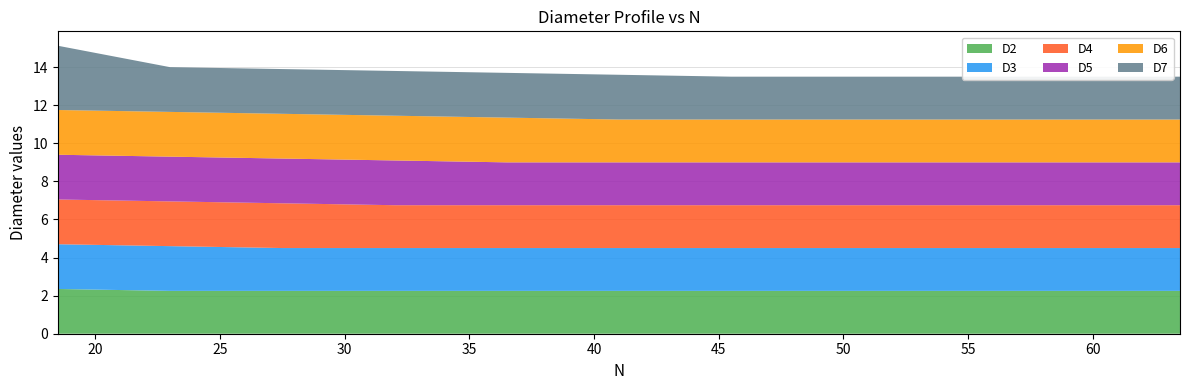

Reading left to right, list all the values displayed in this chart.

D2: 63.5=2.2	59.0=2.2	54.5=2.2	50.0=2.2	45.5=2.2	41.0=2.2	36.5=2.2	32.0=2.2	27.5=2.2	23.0=2.2	18.5=2.4
D3: 63.5=2.2	59.0=2.2	54.5=2.2	50.0=2.2	45.5=2.2	41.0=2.2	36.5=2.2	32.0=2.2	27.5=2.2	23.0=2.4	18.5=2.4
D4: 63.5=2.2	59.0=2.2	54.5=2.2	50.0=2.2	45.5=2.2	41.0=2.2	36.5=2.2	32.0=2.2	27.5=2.4	23.0=2.4	18.5=2.4
D5: 63.5=2.2	59.0=2.2	54.5=2.2	50.0=2.2	45.5=2.2	41.0=2.2	36.5=2.2	32.0=2.4	27.5=2.4	23.0=2.4	18.5=2.4
D6: 63.5=2.2	59.0=2.2	54.5=2.2	50.0=2.2	45.5=2.2	41.0=2.2	36.5=2.4	32.0=2.4	27.5=2.4	23.0=2.4	18.5=2.4
D7: 63.5=2.2	59.0=2.2	54.5=2.2	50.0=2.2	45.5=2.2	41.0=2.4	36.5=2.4	32.0=2.4	27.5=2.4	23.0=2.4	18.5=3.4